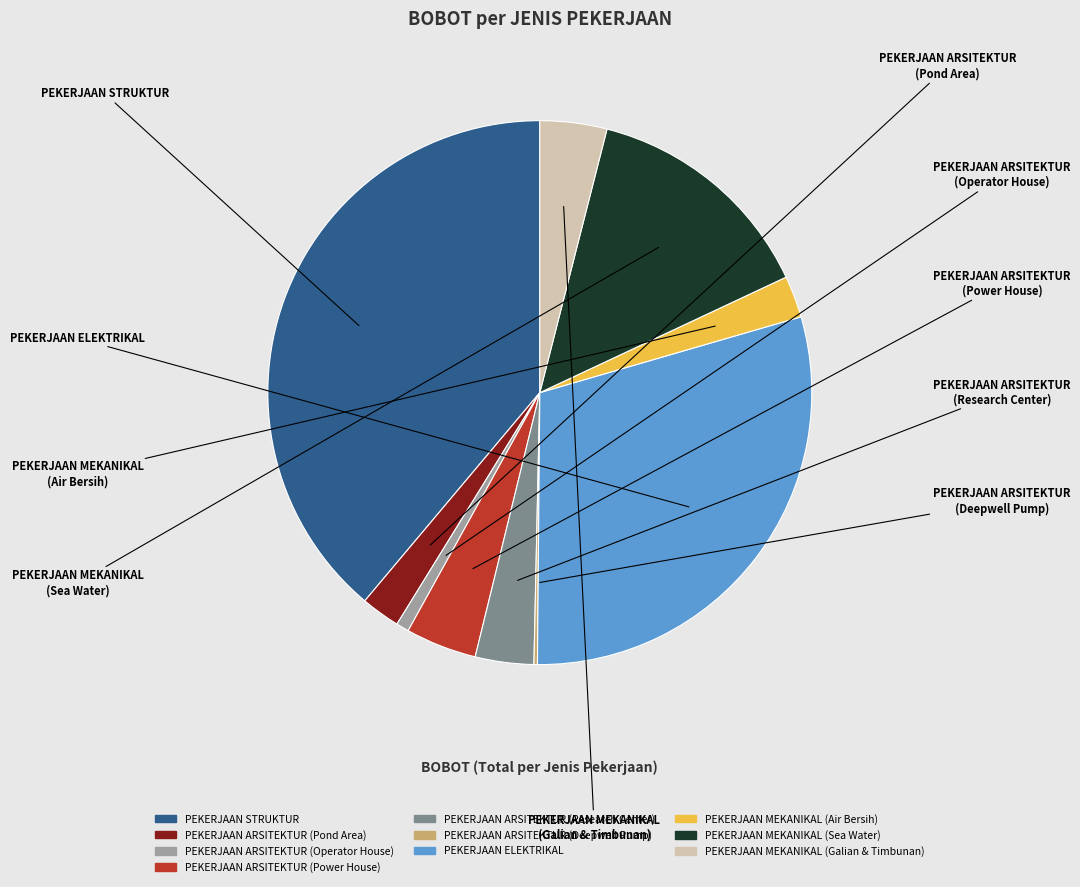

Is it true that PEKERJAAN ARSITEKTUR (Power House) is 17% of the pie?

False